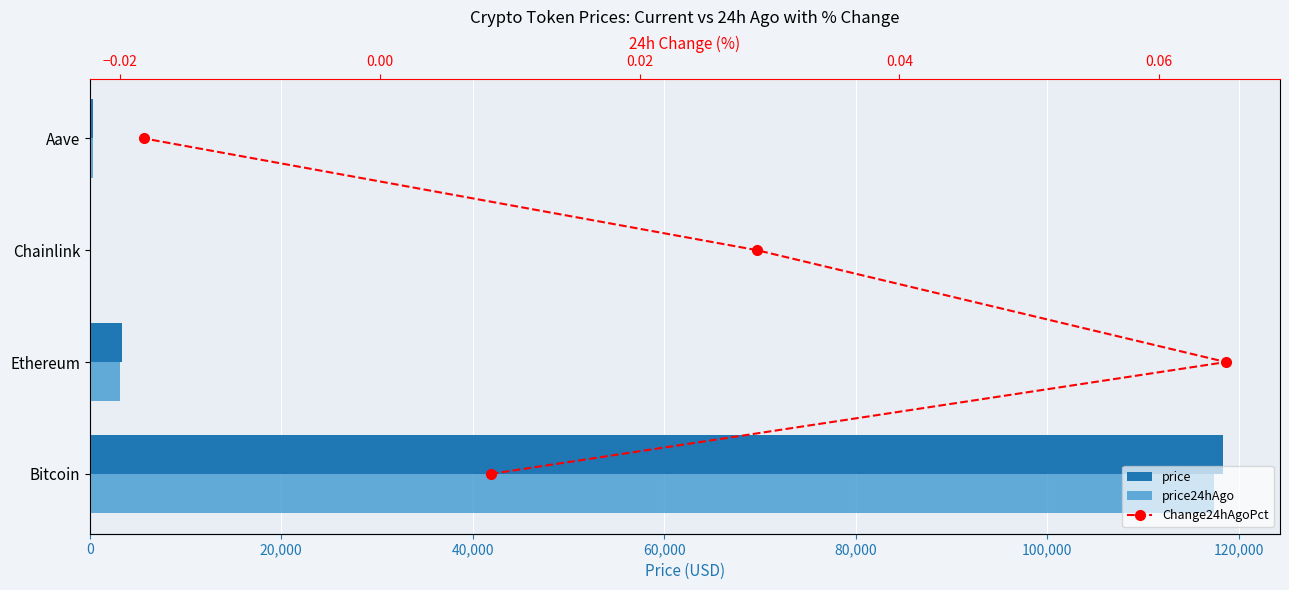

What is the total value across all series at 60,000?

647.7